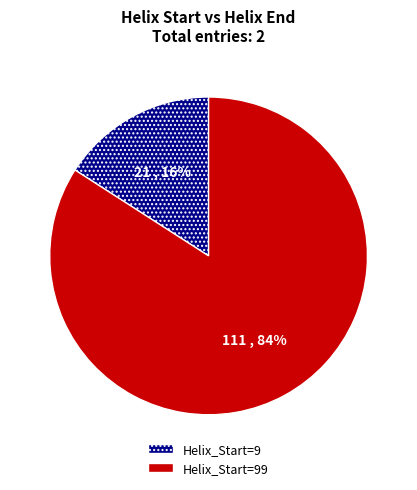

Count the number of slices in the pie.

2